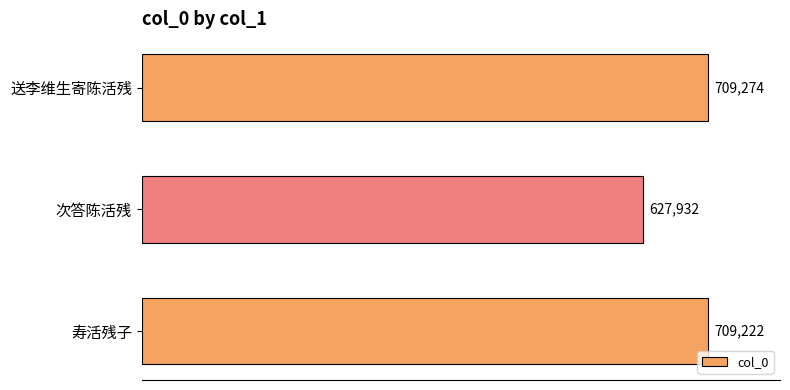

Rank the categories by value from lowest to highest.

次答陈活残, 寿活残子, 送李维生寄陈活残